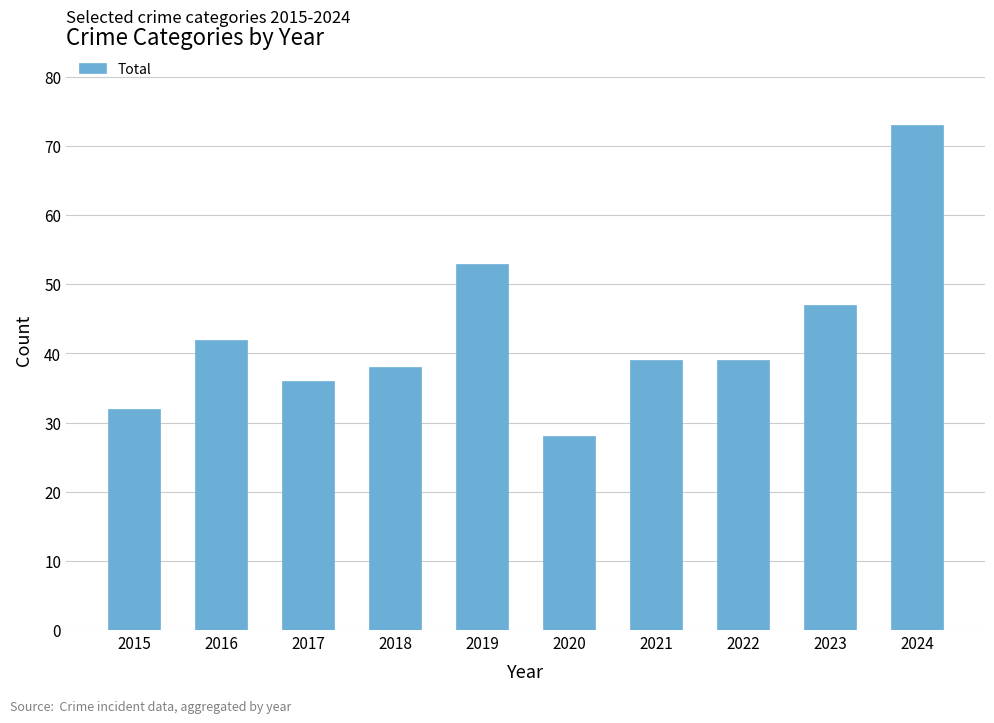

Reading left to right, what are all the values shown in this chart?

2015=32	2016=42	2017=36	2018=38	2019=53	2020=28	2021=39	2022=39	2023=47	2024=73